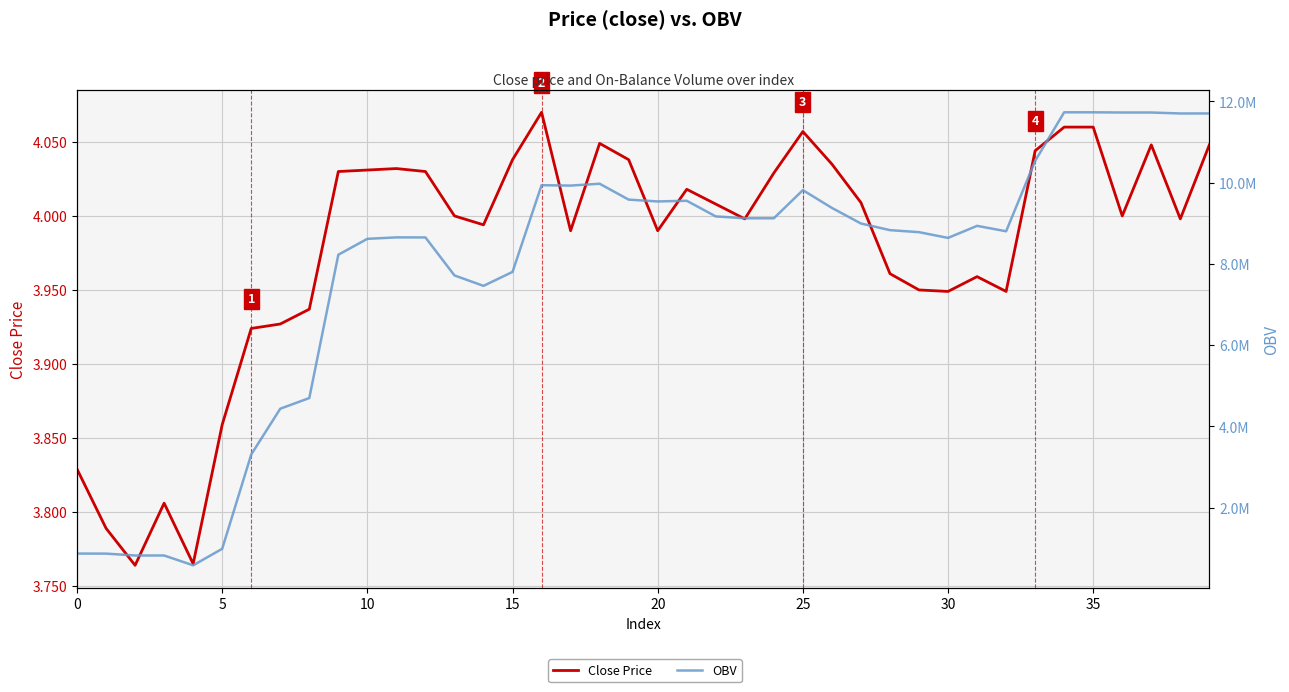

True or false: OBV has more than 0 points higher than both neighbors.

True